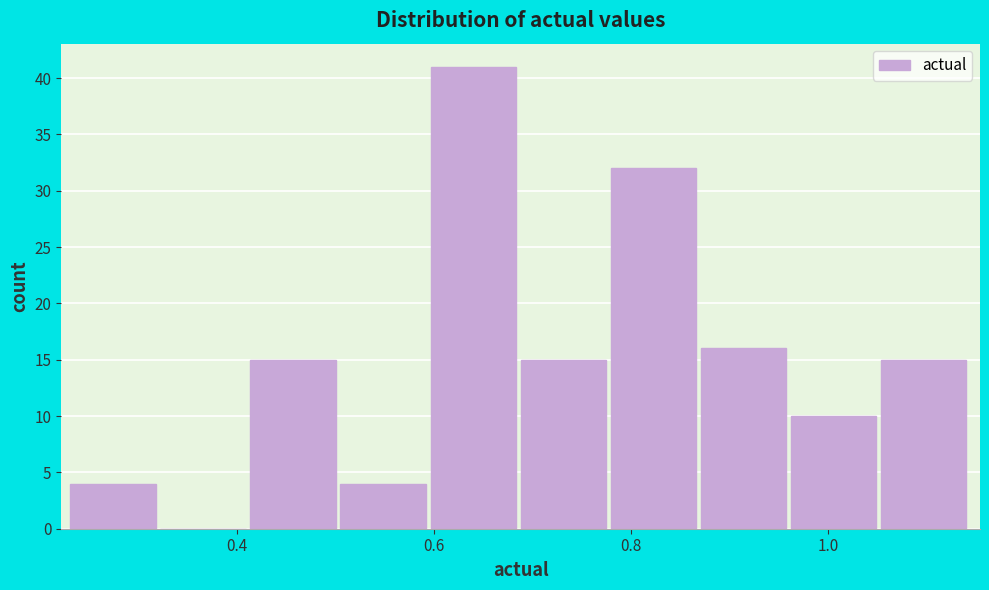

What is the height of the bar covering 0.42 to 0.50 on the x-axis? Neither the bar edges nor the heights are printed on the chart, so give them approximately, as read against the axes.

15